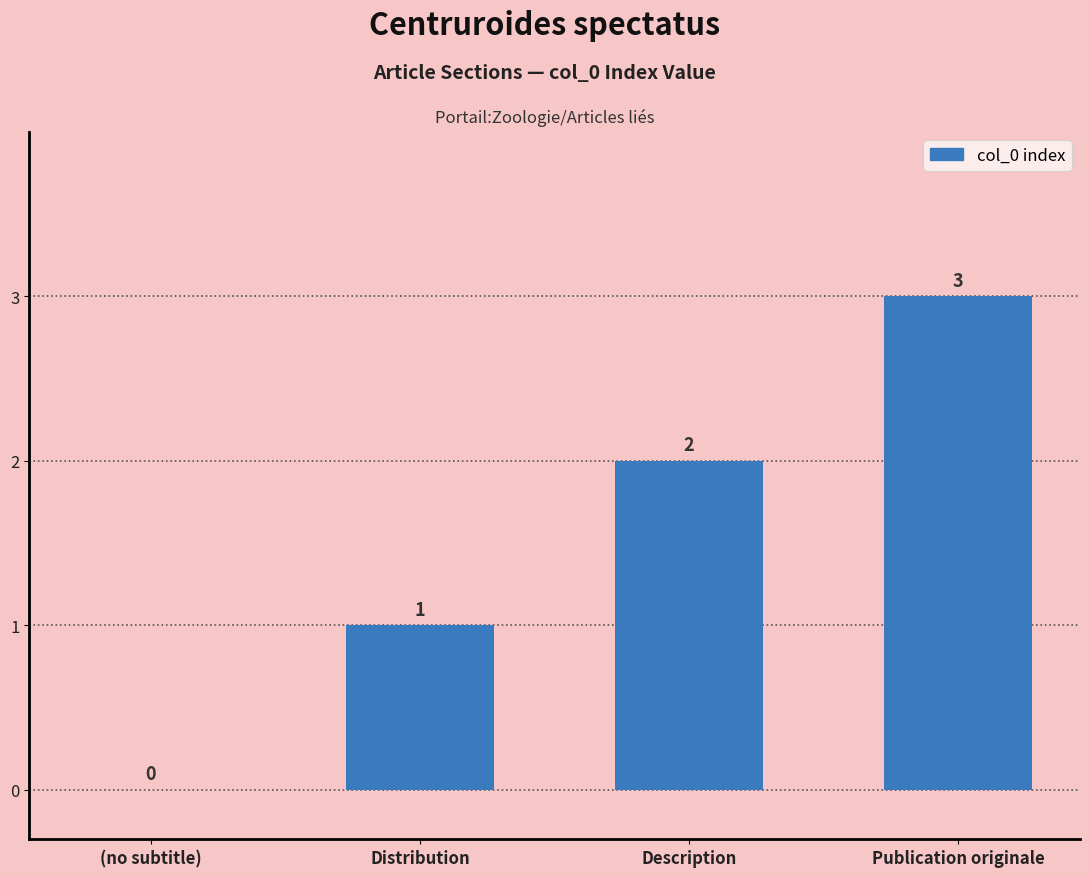

How many values are above zero?

3